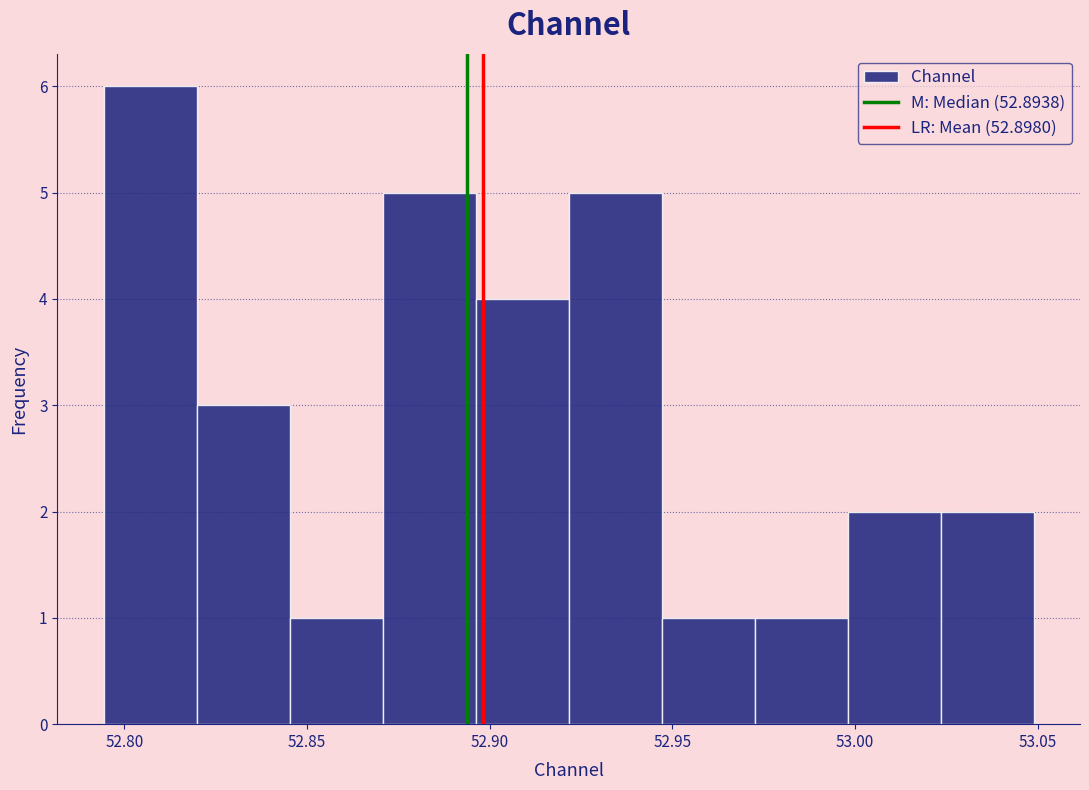

Reading left to right, list every bar in this chart as the range it spans on the x-axis followed by its height. Neither the bar edges nor the heights are printed on the chart, so give them approximately, as read against the axes.

52.795 to 52.820: 6
52.820 to 52.845: 3
52.845 to 52.870: 1
52.870 to 52.895: 5
52.895 to 52.920: 4
52.920 to 52.945: 5
52.945 to 52.970: 1
52.970 to 53.000: 1
53.000 to 53.025: 2
53.025 to 53.050: 2